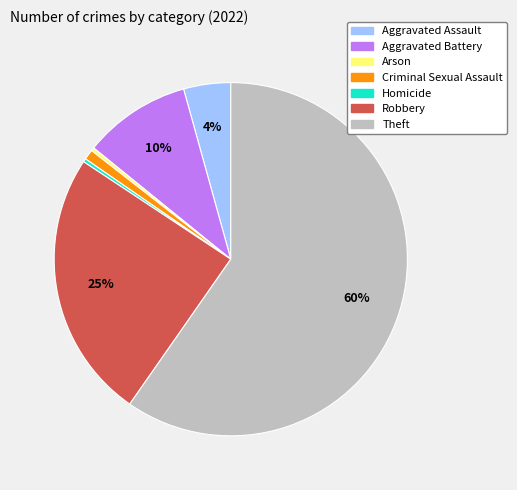

Is it true that Arson is 0% of the pie?

True